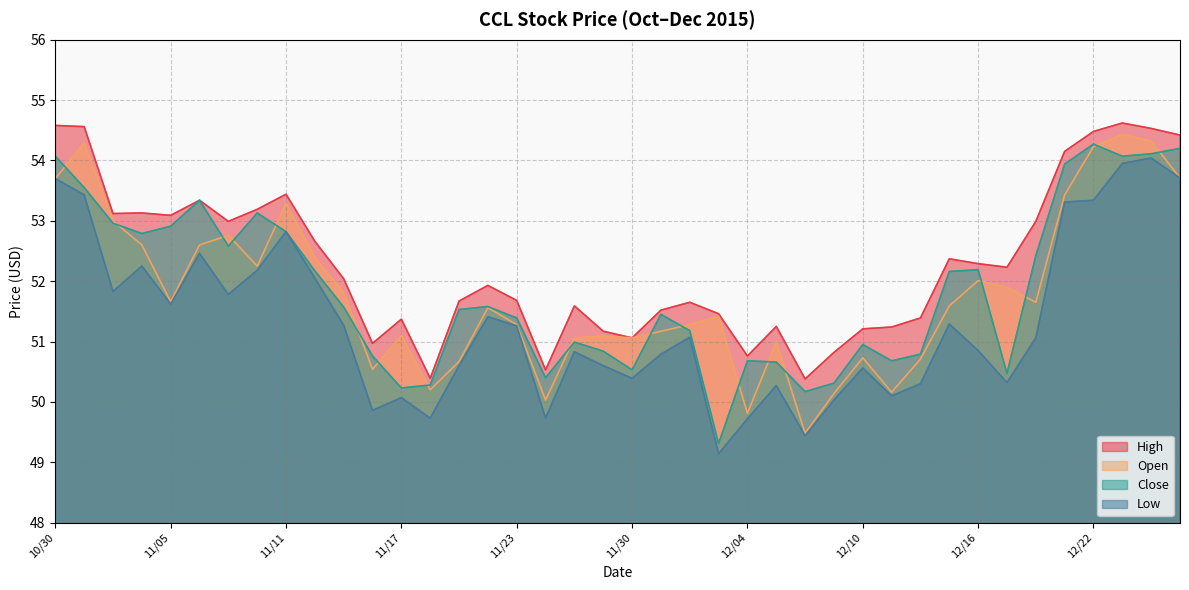

Does the chart have visible grid lines?

Yes